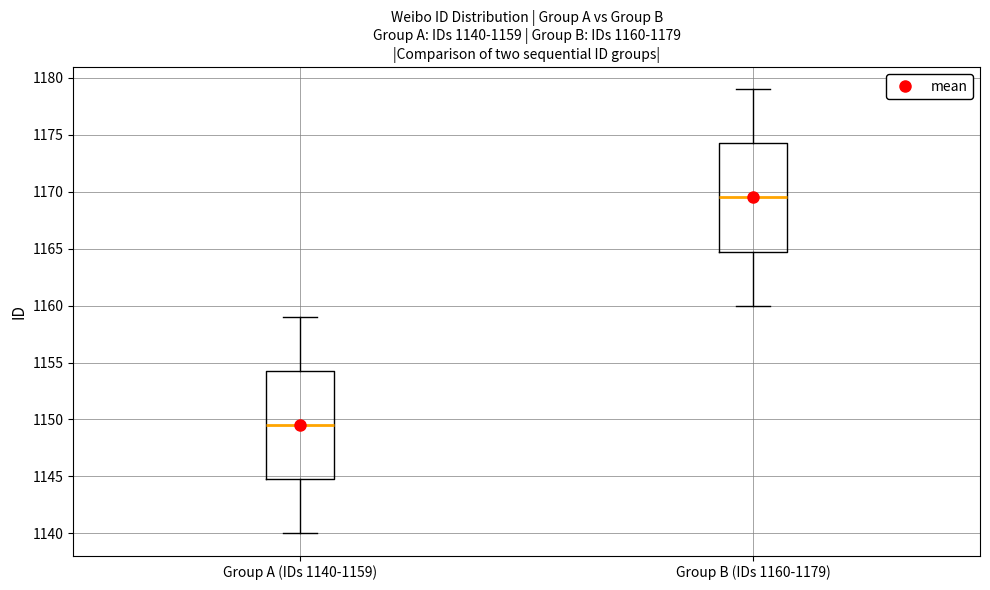

Which box has the highest median line?

Group B (IDs 1160-1179)